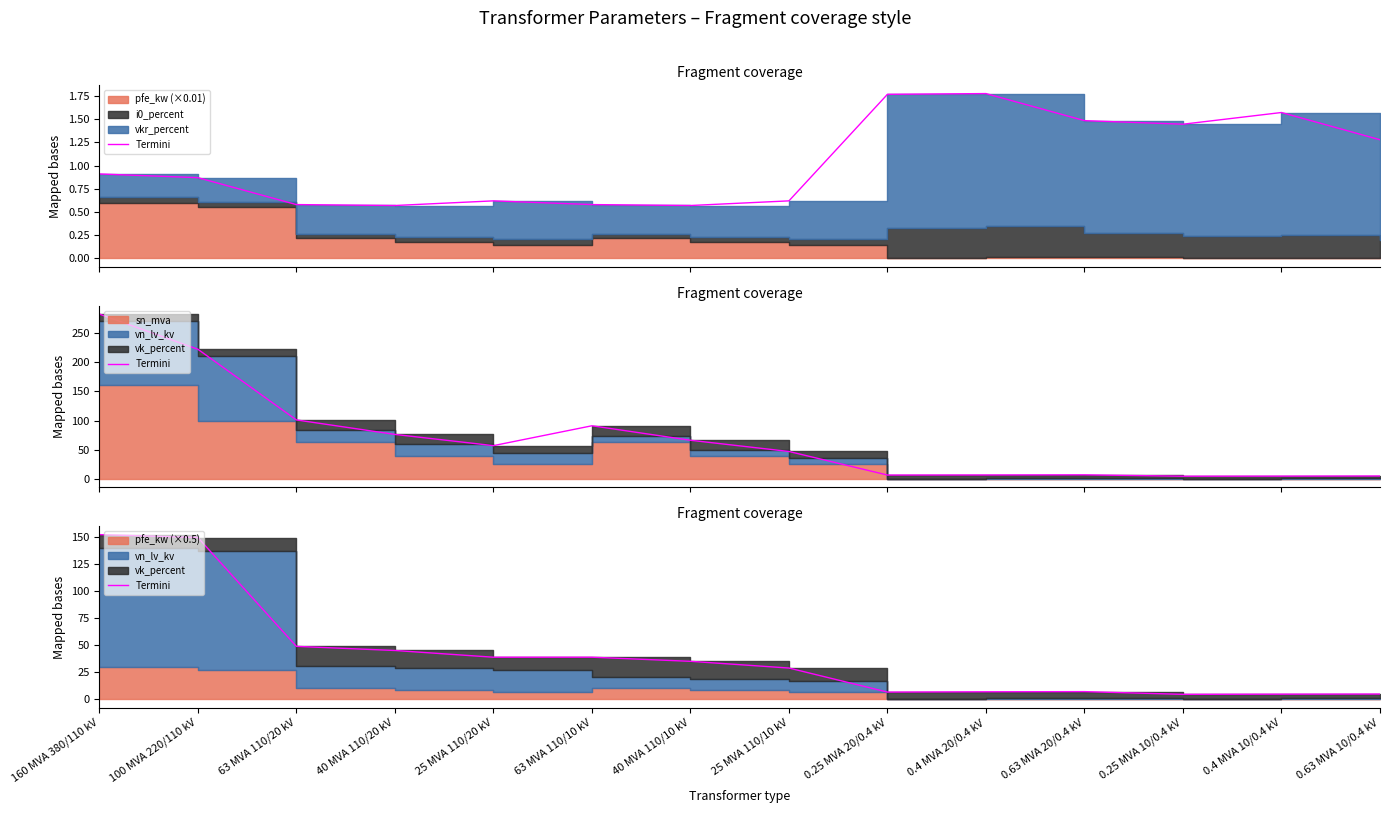

Approximately how many times larger is the value at 100 MVA 220/110 kV compared to 0.4 MVA 20/0.4 kV?

21.1